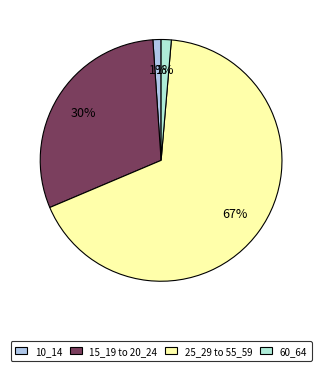

Is there any slice that represents more than half of the pie?

Yes